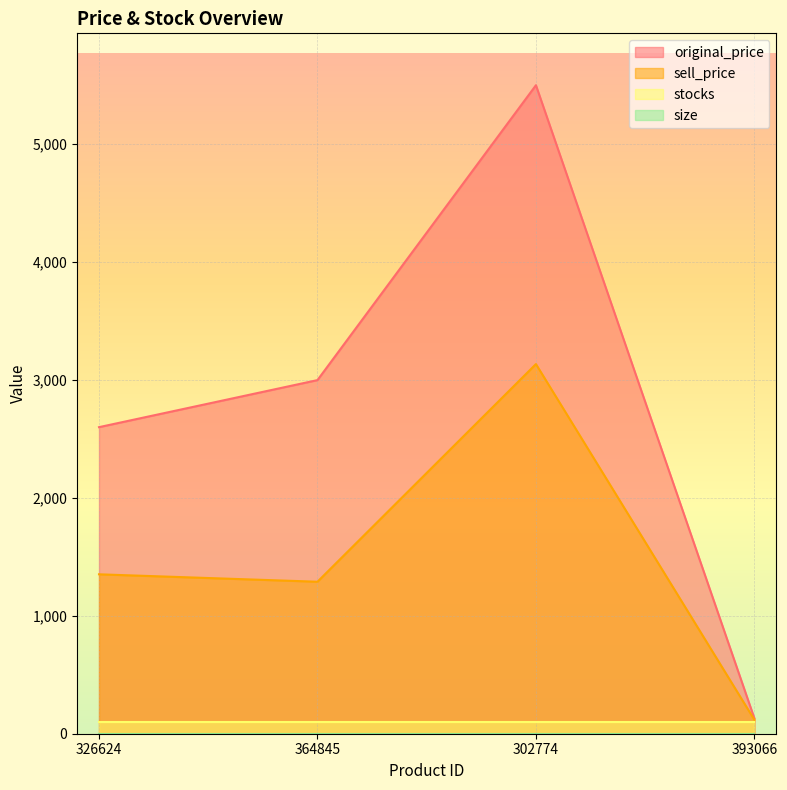

Which series has the largest total across all categories?

original_price